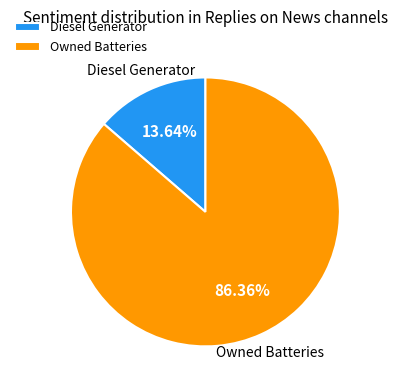

Which category has the biggest portion of the pie?

Owned Batteries